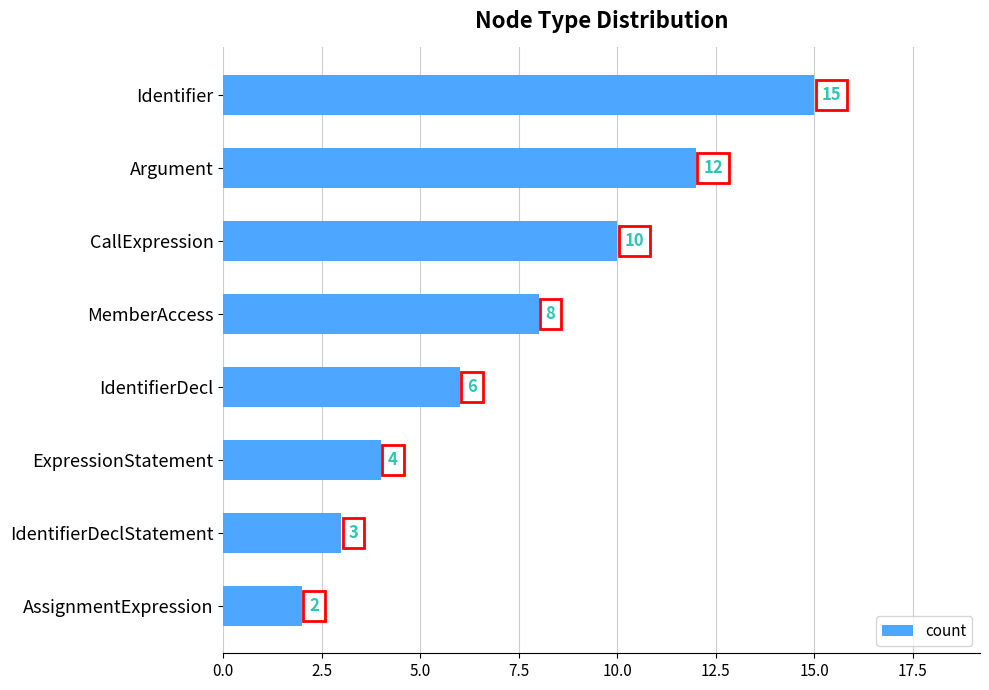

True or false: the data shows 8 at MemberAccess.

True